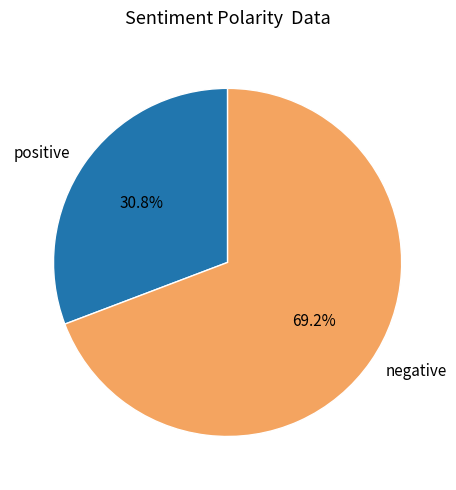

Which has a higher value, negative or positive?

negative